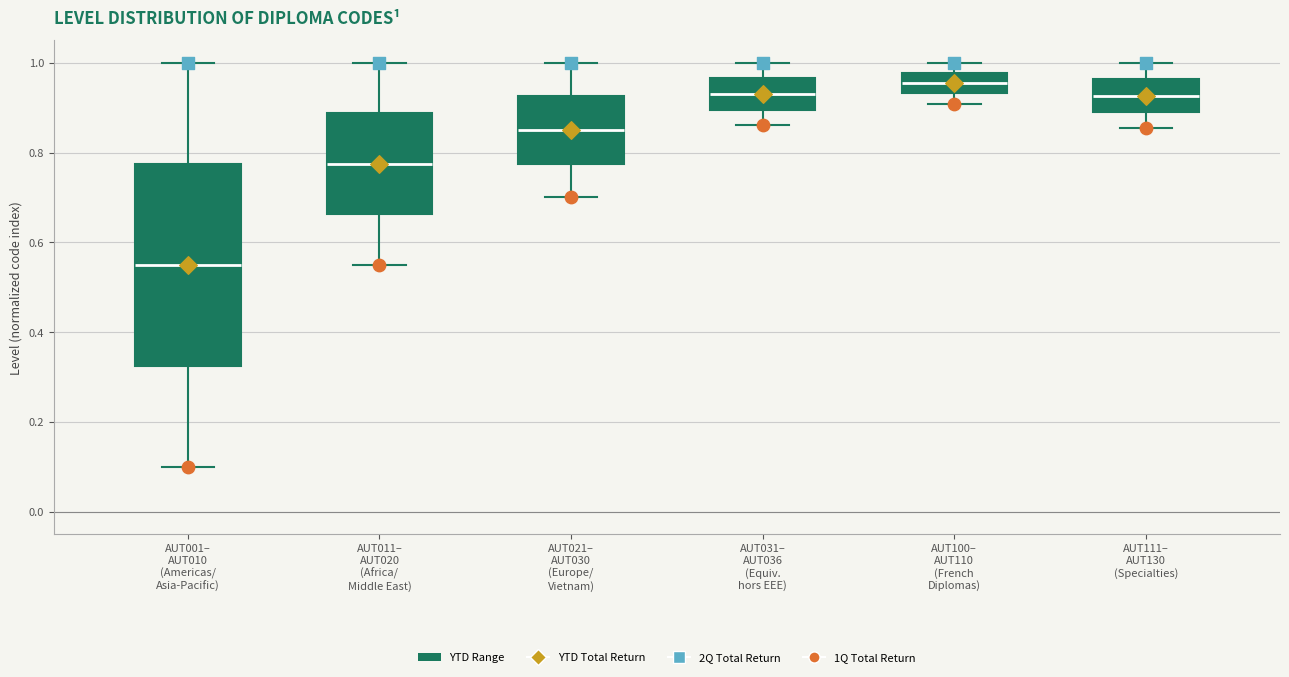

Which box has the lowest median line?

AUT001– AUT010 (Americas/ Asia-Pacific)